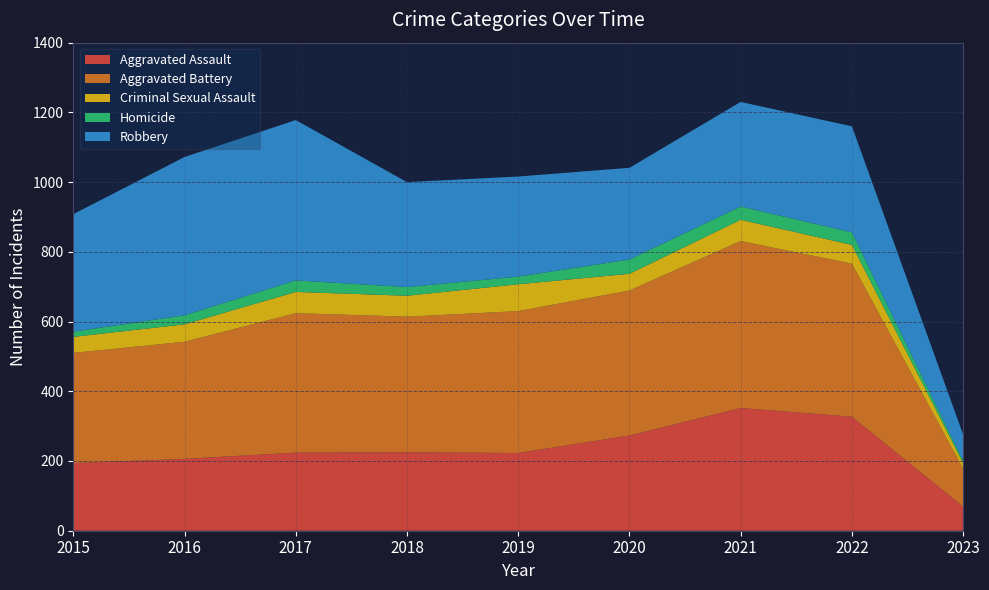

Reading left to right, extract all data points from this chart.

Aggravated Assault: 194	206	224	225	223	273	352	327	69
Aggravated Battery: 316	336	400	389	407	416	479	439	109
Criminal Sexual Assault: 46	50	61	60	77	48	61	54	16
Homicide: 15	26	33	25	22	41	38	36	7
Robbery: 337	454	460	301	287	263	300	304	75